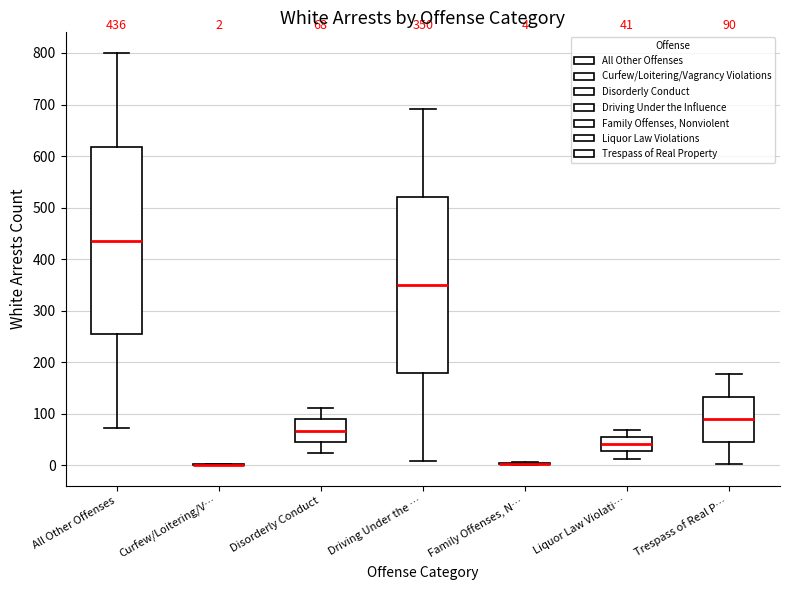

Comparing the boxes themselves (not the whiskers), which one is the tallest?

All Other Offenses